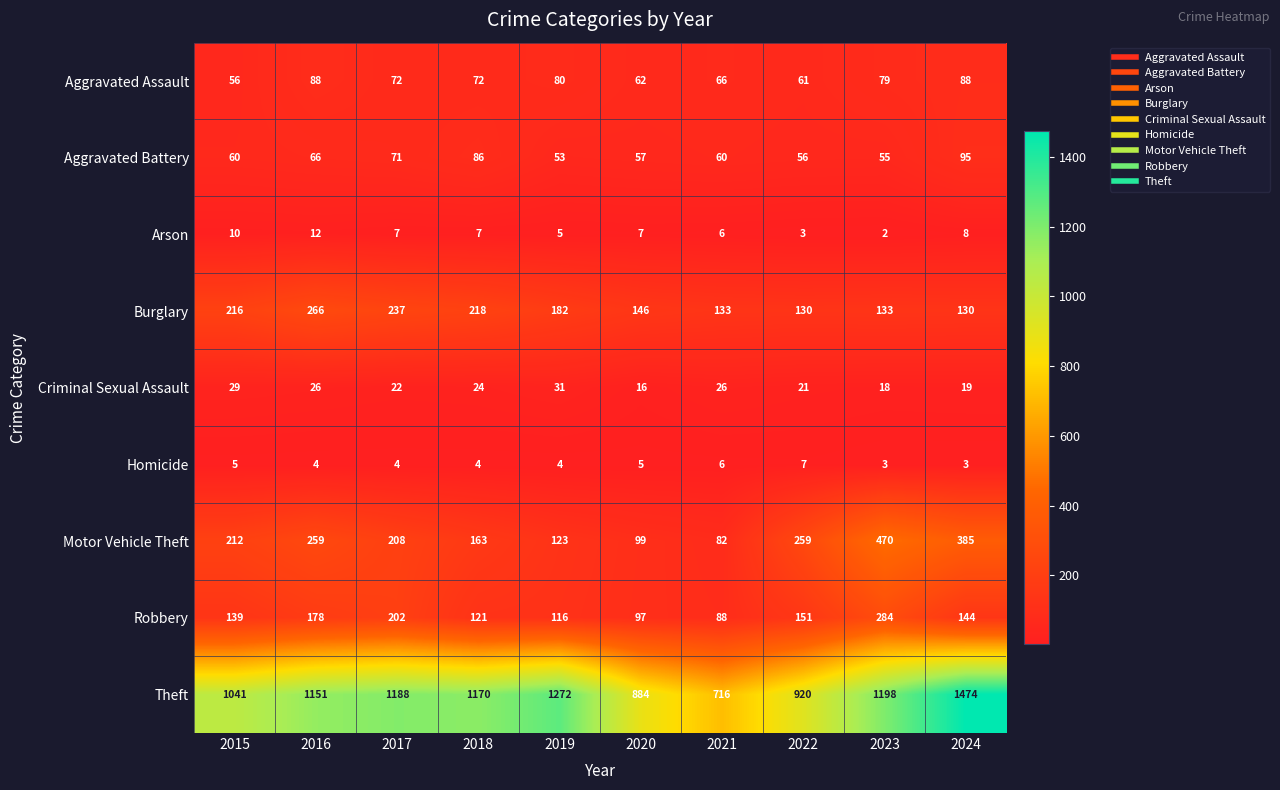

The value of Arson at 2018 is 10. True or false?

False